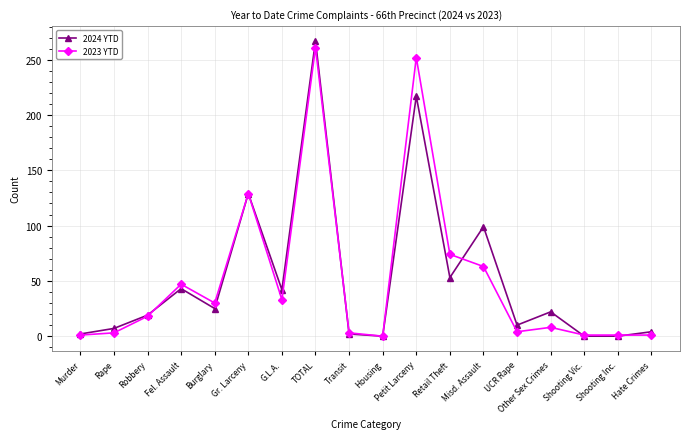

What is the average value of the 2023 YTD series?

52